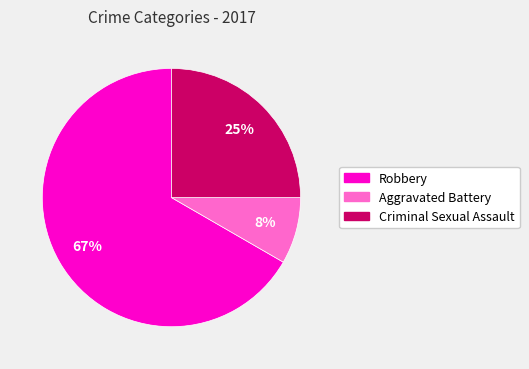

What is the largest slice in the pie chart?

Robbery